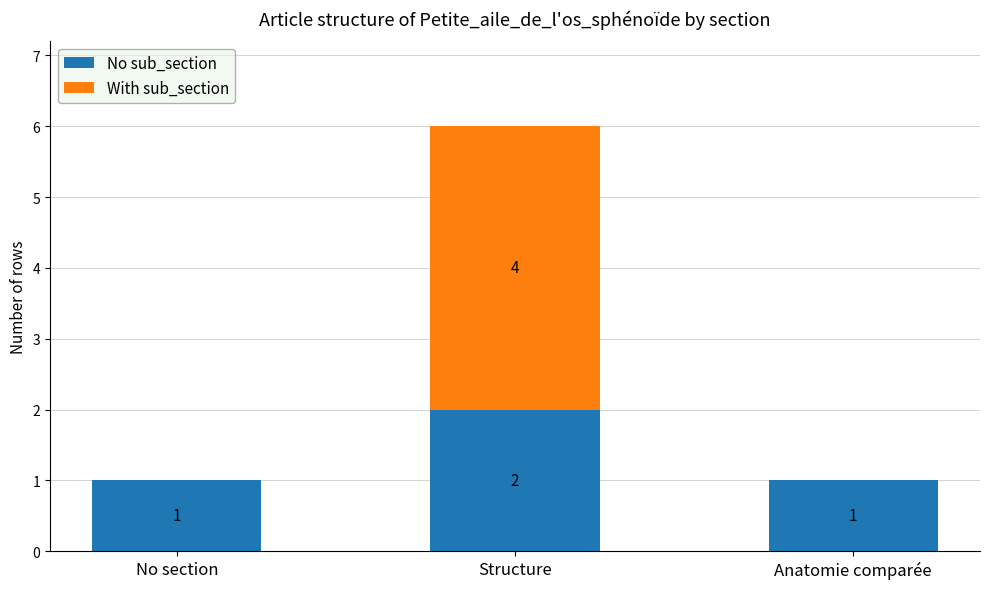

The No sub_section series shows 2 at Structure. True or false?

True